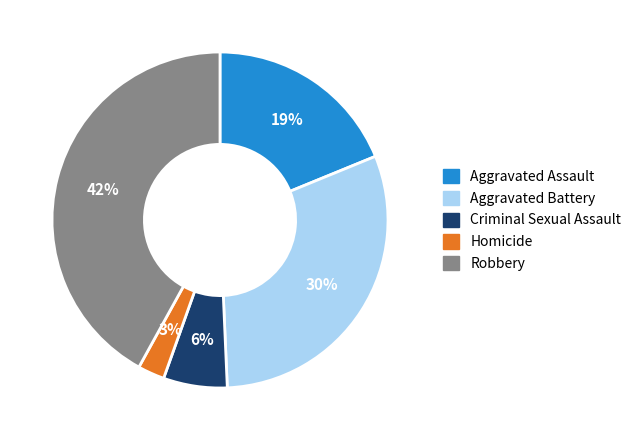

Is Robbery the majority of the pie?

No